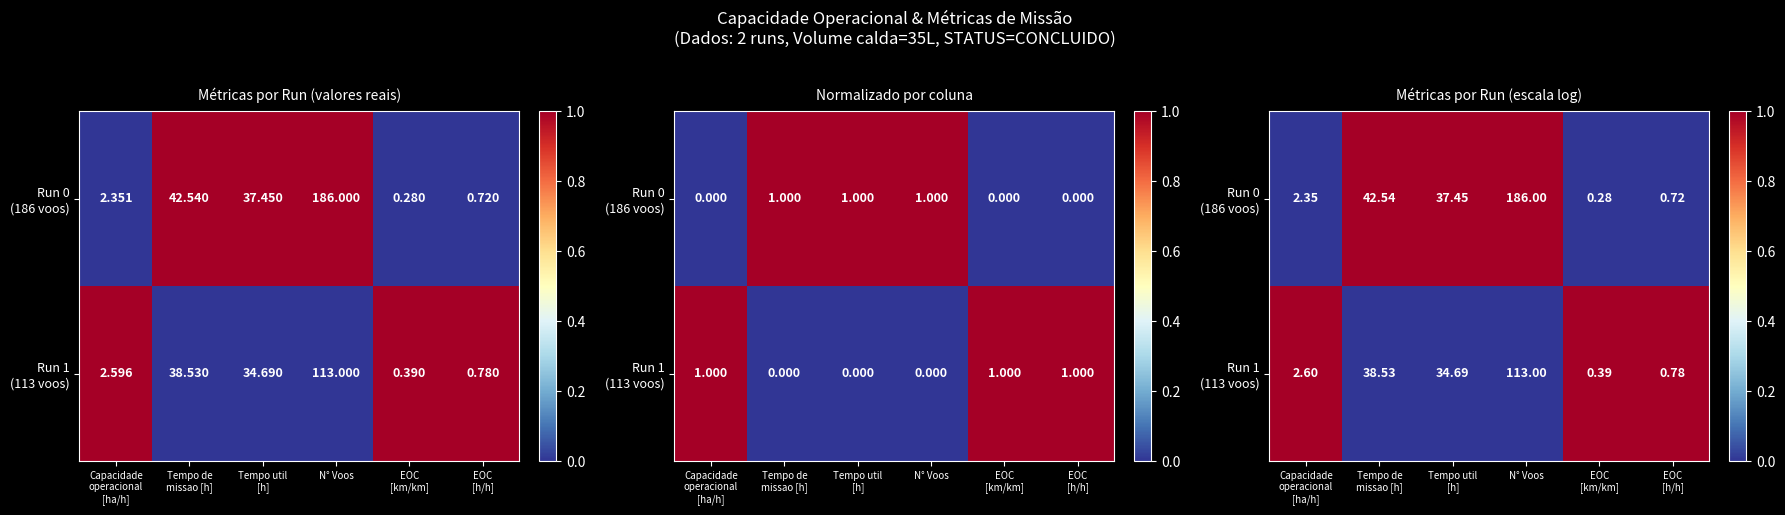

What is the spread (max minus min) of values at Tempo de
missao [h]?

1